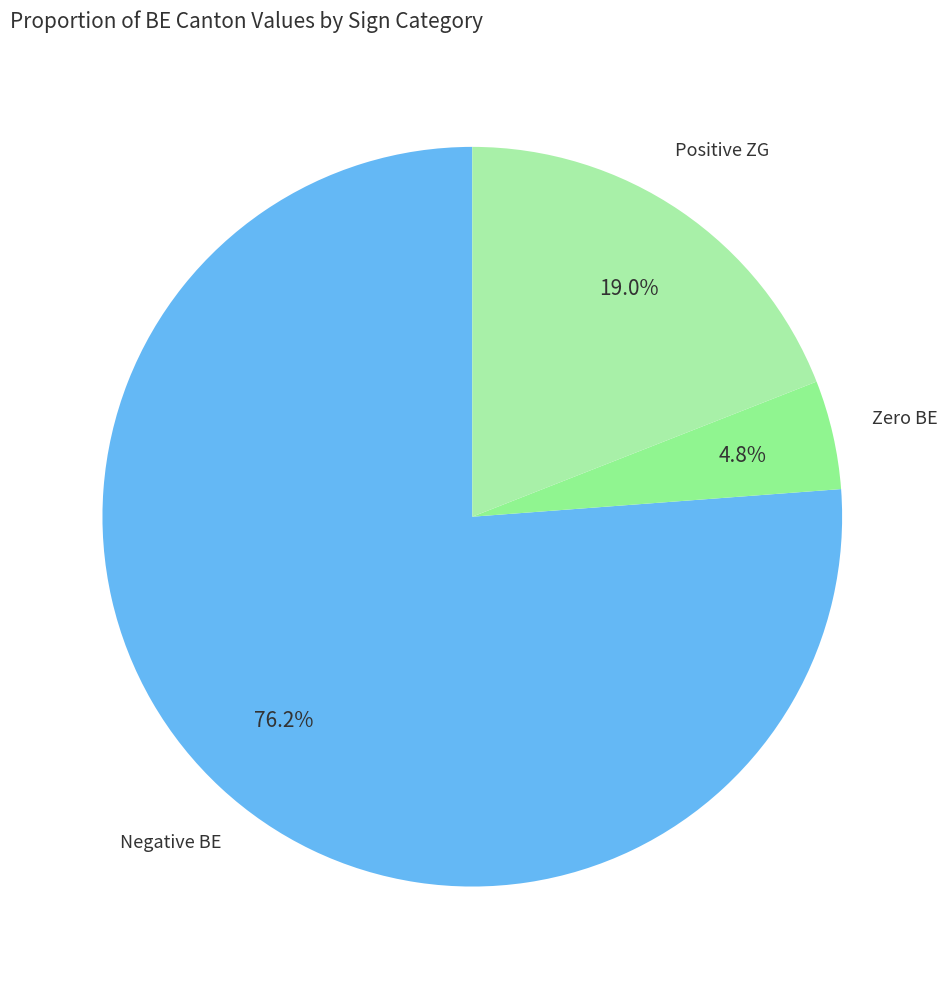

How many segments does this pie chart have?

3